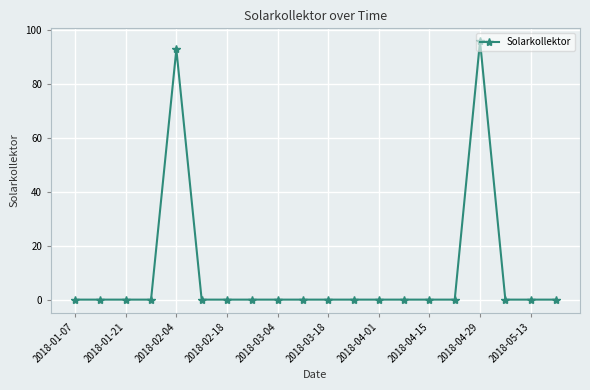

What is the average value?

9